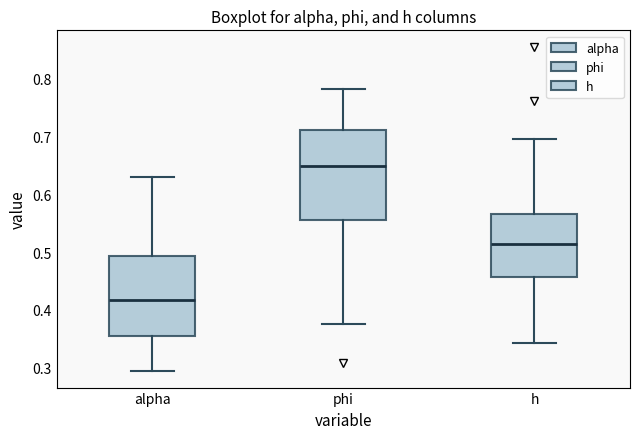

Which box has the lowest median line?

alpha